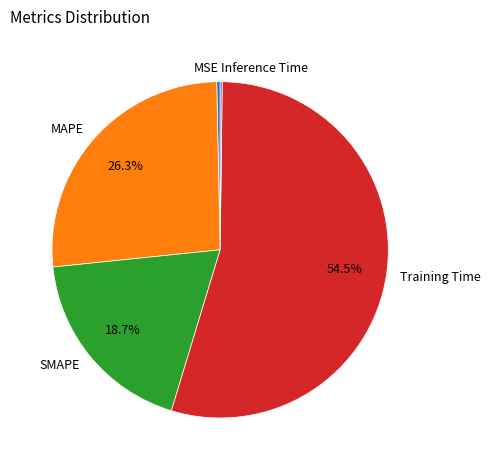

Which slice is the largest?

Training Time